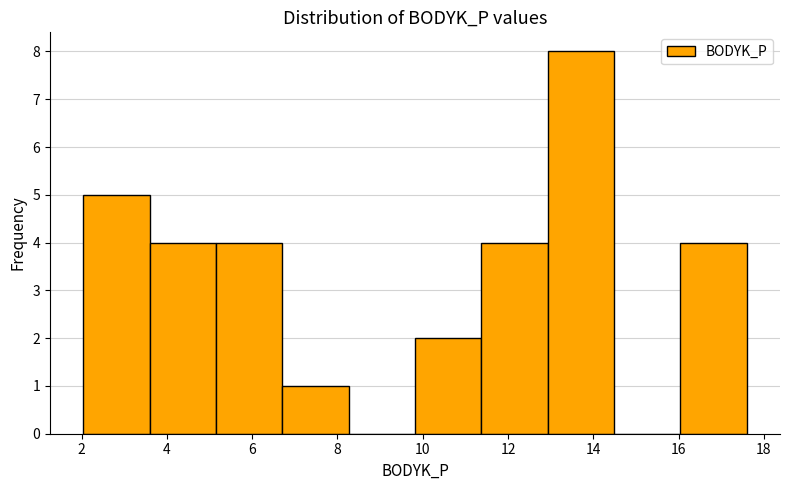

Reading left to right, list every bar in this chart as the range it spans on the x-axis followed by its height. Neither the bar edges nor the heights are printed on the chart, so give them approximately, as read against the axes.

2.0 to 3.6: 5
3.6 to 5.2: 4
5.2 to 6.8: 4
6.8 to 8.2: 1
8.2 to 9.8: 0
9.8 to 11.4: 2
11.4 to 13.0: 4
13.0 to 14.4: 8
14.4 to 16.0: 0
16.0 to 17.6: 4